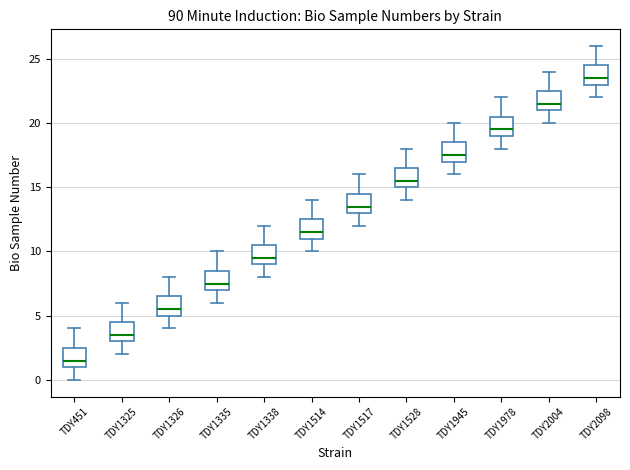

Reading left to right, transcribe this box plot: for each box, give where its median line is, the range the box spans, and where its two whiskers end, as read against the y-axis. The values are not printed on the chart, so give them approximately, as read against the axis.

TDY451: median 1.5, box 1.0 to 2.5, whiskers 0.0 to 4.0
TDY1325: median 3.5, box 3.0 to 4.5, whiskers 2.0 to 6.0
TDY1326: median 5.5, box 5.0 to 6.5, whiskers 4.0 to 8.0
TDY1335: median 7.5, box 7.0 to 8.5, whiskers 6.0 to 10.0
TDY1338: median 9.5, box 9.0 to 10.5, whiskers 8.0 to 12.0
TDY1514: median 11.5, box 11.0 to 12.5, whiskers 10.0 to 14.0
TDY1517: median 13.5, box 13.0 to 14.5, whiskers 12.0 to 16.0
TDY1528: median 15.5, box 15.0 to 16.5, whiskers 14.0 to 18.0
TDY1945: median 17.5, box 17.0 to 18.5, whiskers 16.0 to 20.0
TDY1978: median 19.5, box 19.0 to 20.5, whiskers 18.0 to 22.0
TDY2004: median 21.5, box 21.0 to 22.5, whiskers 20.0 to 24.0
TDY2098: median 23.5, box 23.0 to 24.5, whiskers 22.0 to 26.0